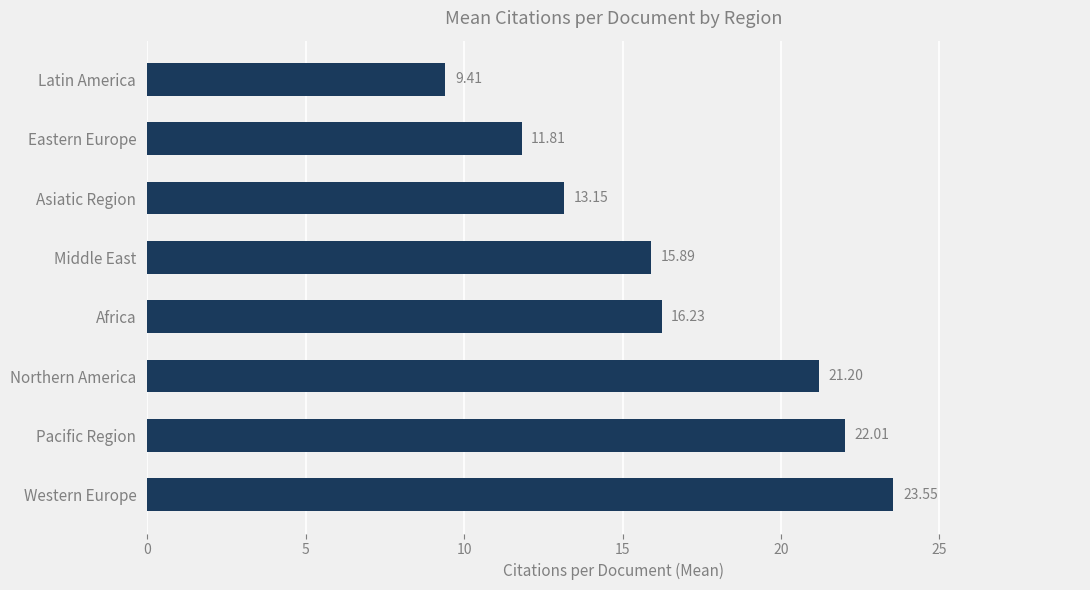

Rank the categories by value from highest to lowest.

Western Europe, Pacific Region, Northern America, Africa, Middle East, Asiatic Region, Eastern Europe, Latin America